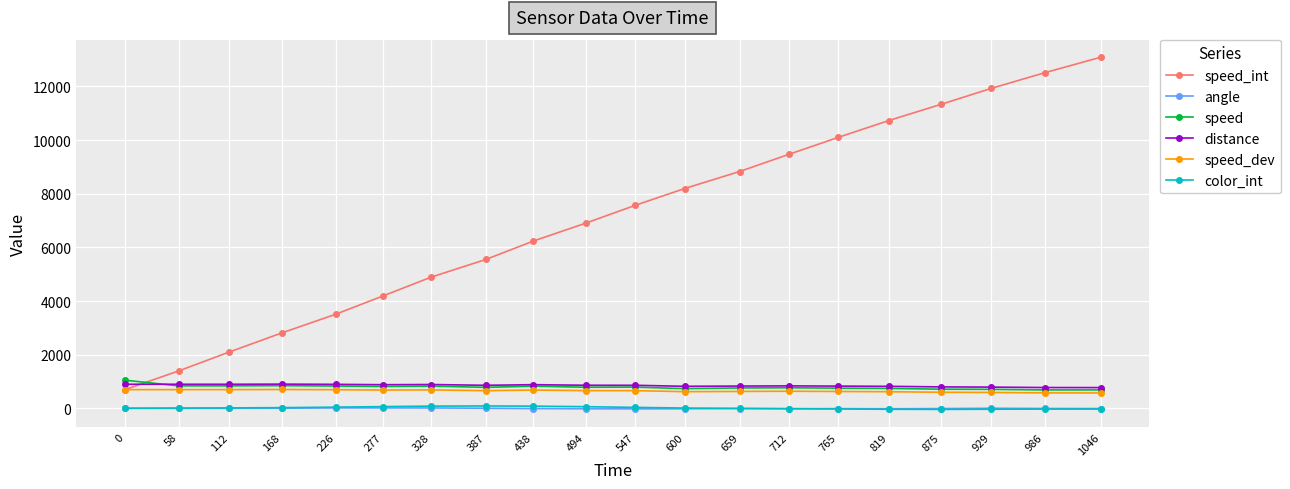

How many data points does each series have?

20